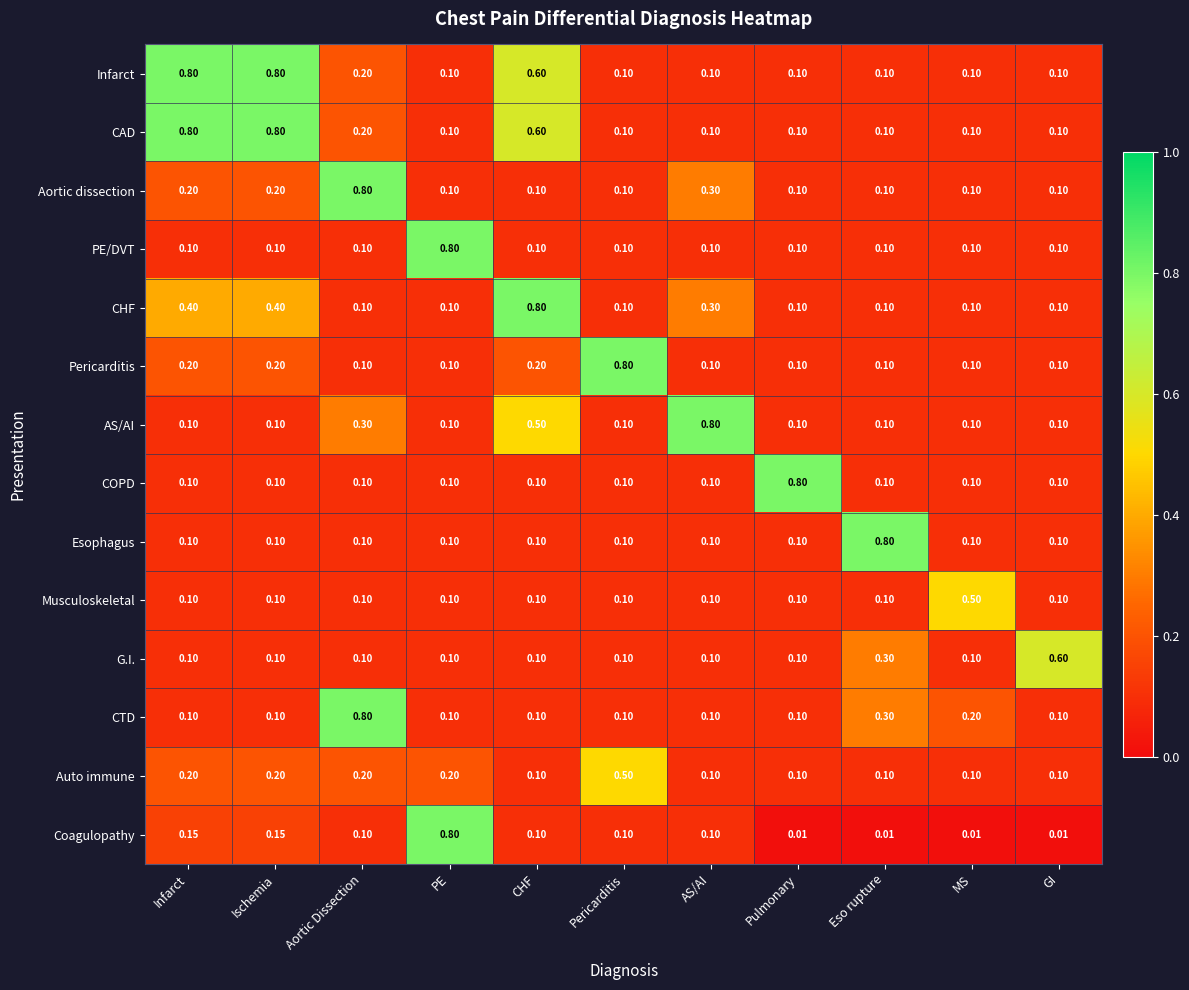

How many categories are shown in the chart?

11